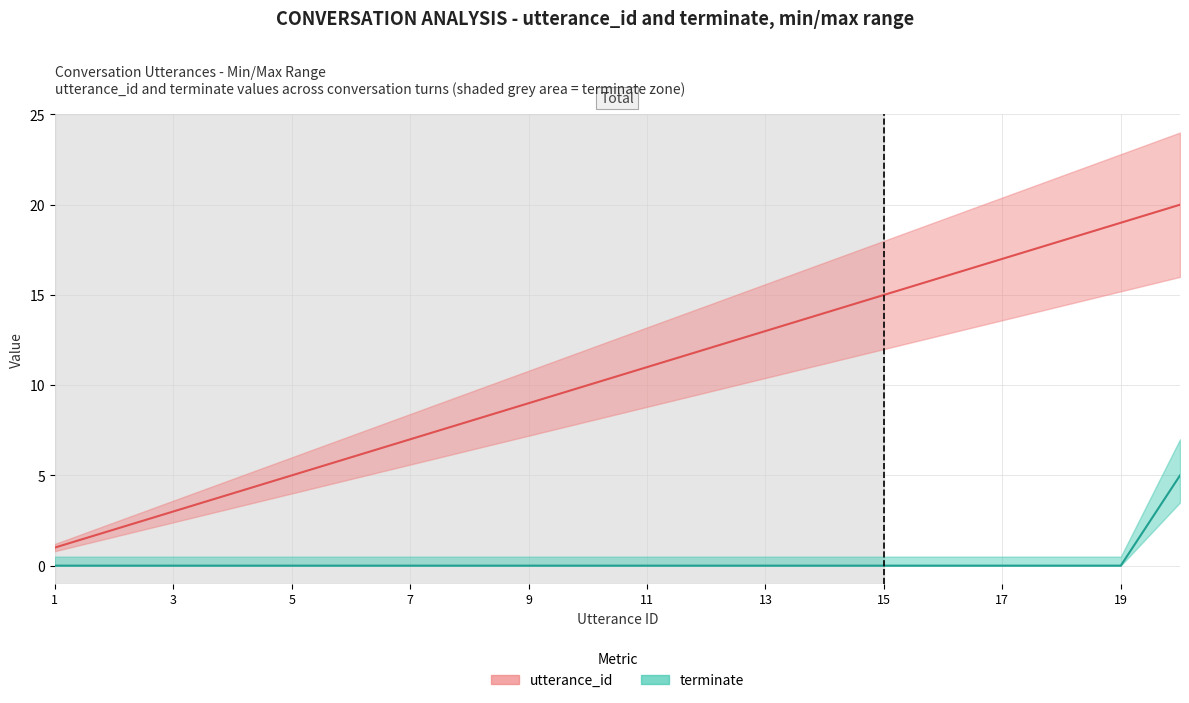

What is the sum of all utterance_id values?

210